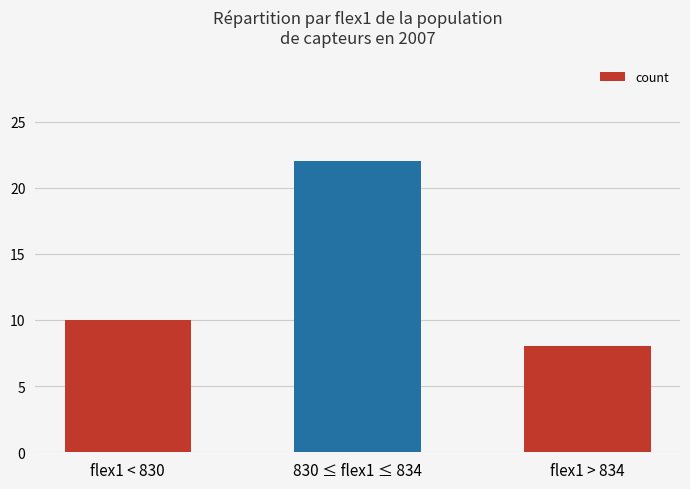

The value at flex1 > 834 is 11. True or false?

False